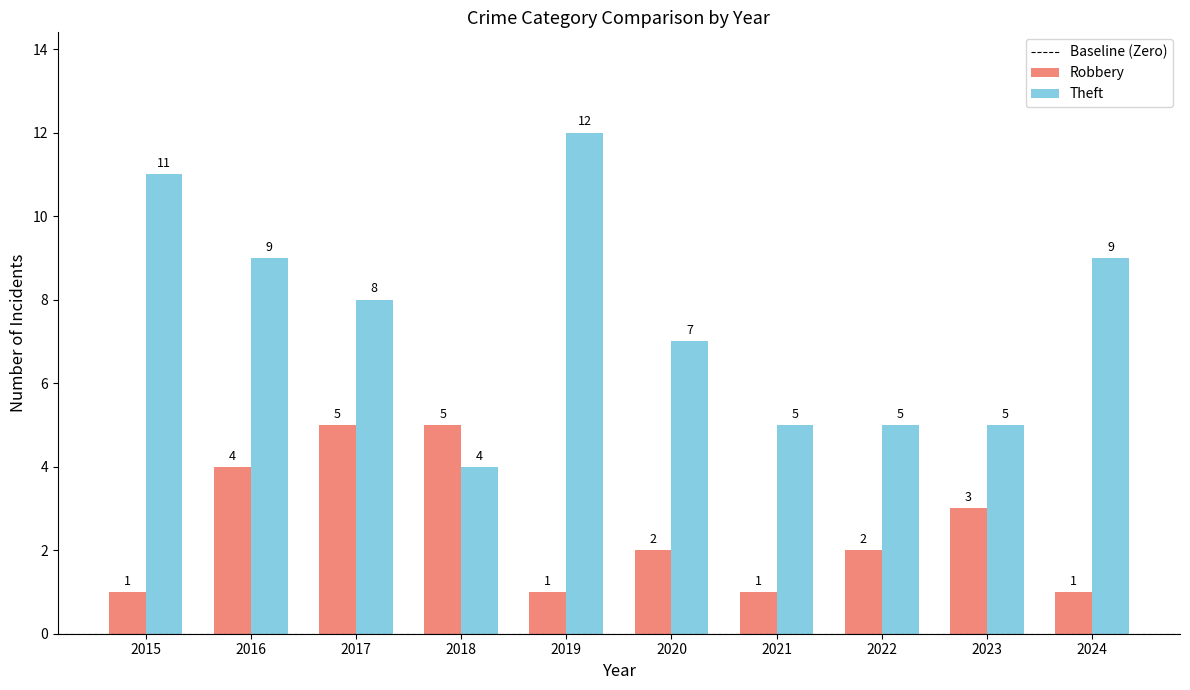

What is the value of the Theft bar at the 9th from the left?

5